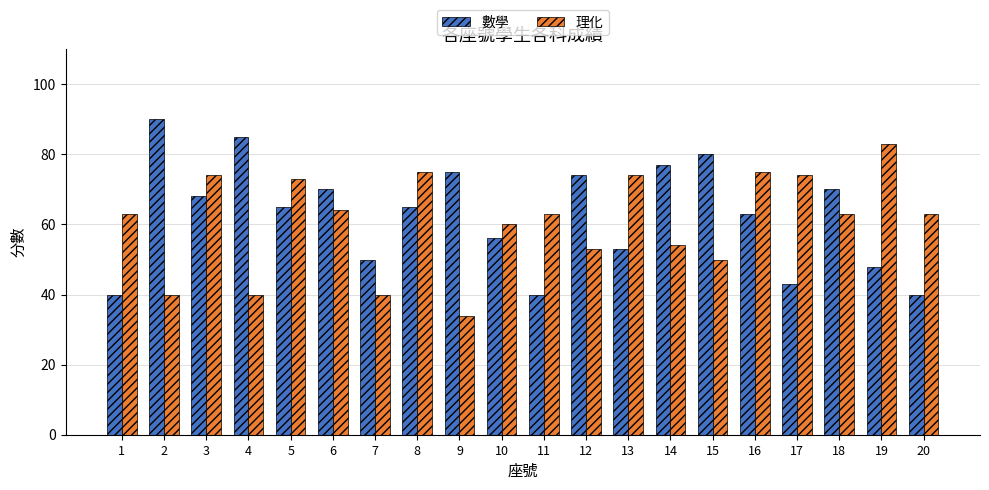

How many bars are there in total?

40